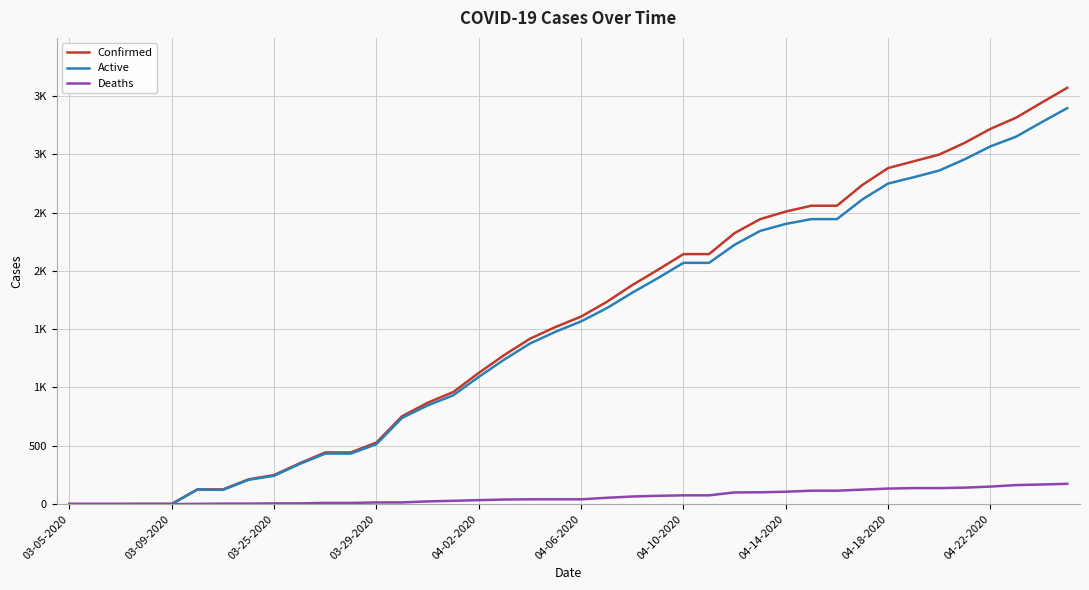

Is this an area chart (filled region under the line)?

No